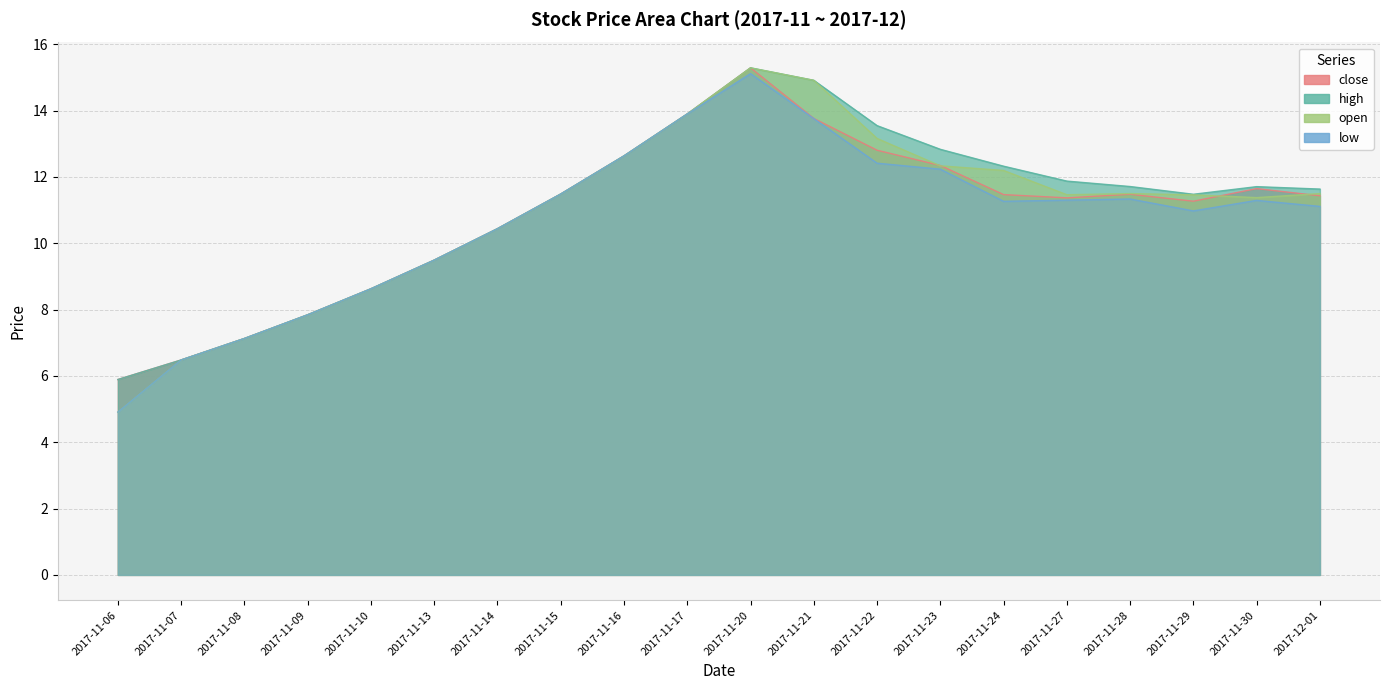

Reading left to right, extract all data points from this chart.

close: 5.9	6.5	7.1	7.8	8.6	9.5	10.4	11.5	12.6	13.9	15.3	13.8	12.8	12.3	11.5	11.4	11.5	11.3	11.6	11.4
high: 5.9	6.5	7.1	7.8	8.6	9.5	10.4	11.5	12.6	13.9	15.3	14.9	13.5	12.8	12.3	11.9	11.7	11.5	11.7	11.6
open: 4.9	6.5	7.1	7.8	8.6	9.5	10.4	11.5	12.6	13.9	15.3	14.9	13.2	12.3	12.2	11.5	11.5	11.5	11.4	11.5
low: 4.9	6.5	7.1	7.8	8.6	9.5	10.4	11.5	12.6	13.9	15.1	13.8	12.4	12.2	11.3	11.3	11.3	11.0	11.3	11.1